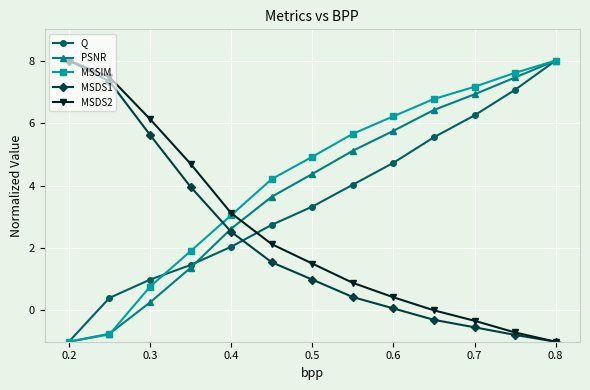

What is the greatest value displayed?

8.0